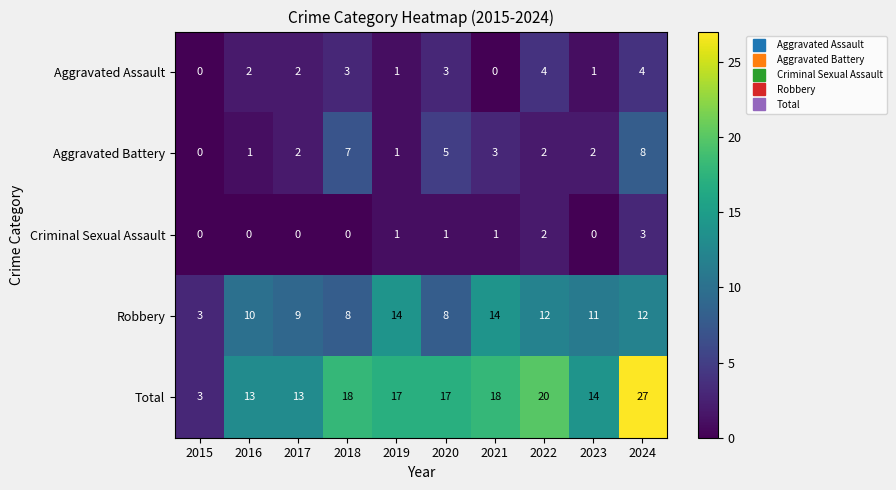

What is the highest value of the Robbery series?

14